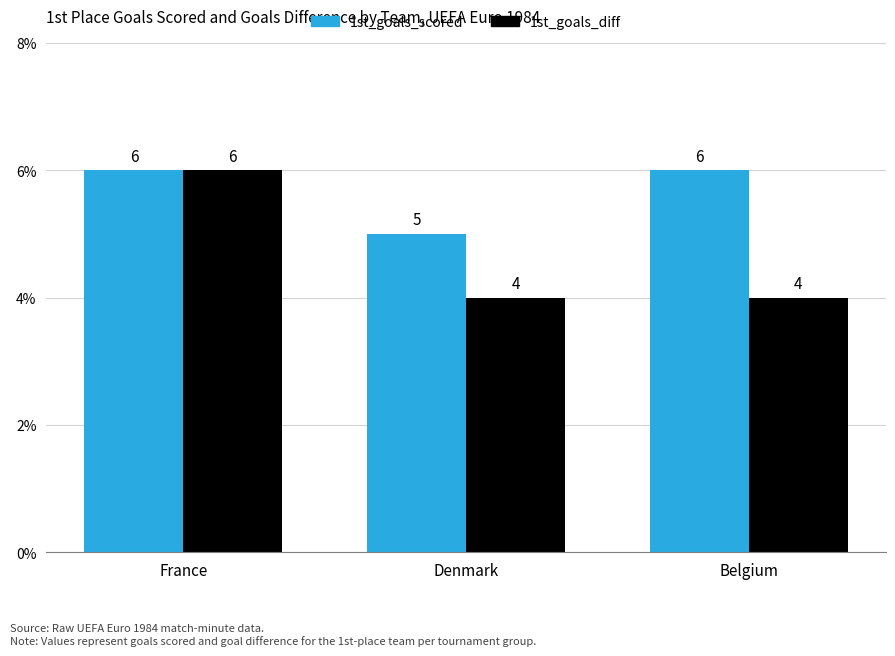

What is the difference between the maximum and minimum values in the 1st_goals_diff series?

2